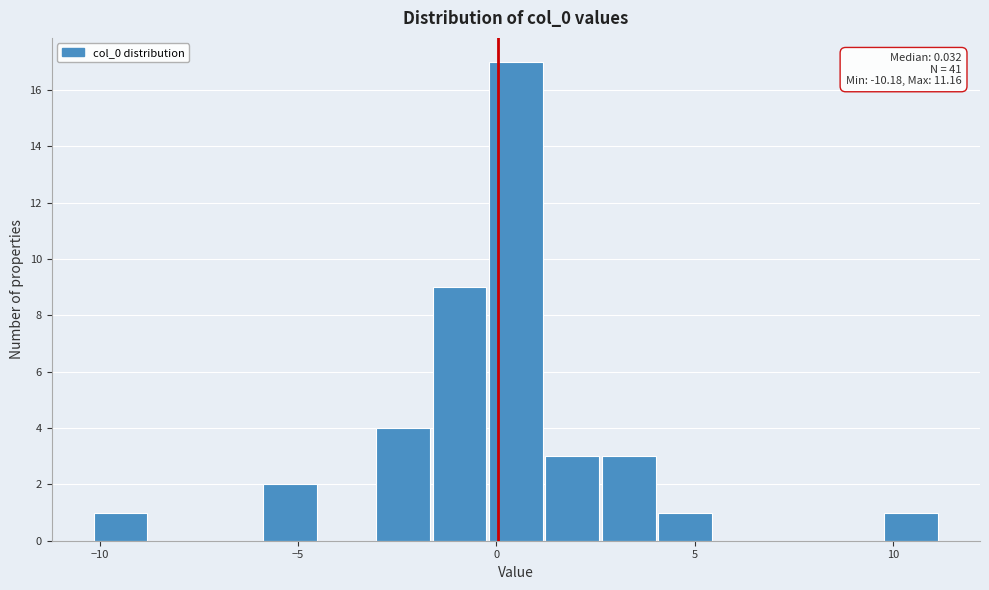

Read against the x-axis, roughly where is the centre of the tallest bar?

0.5